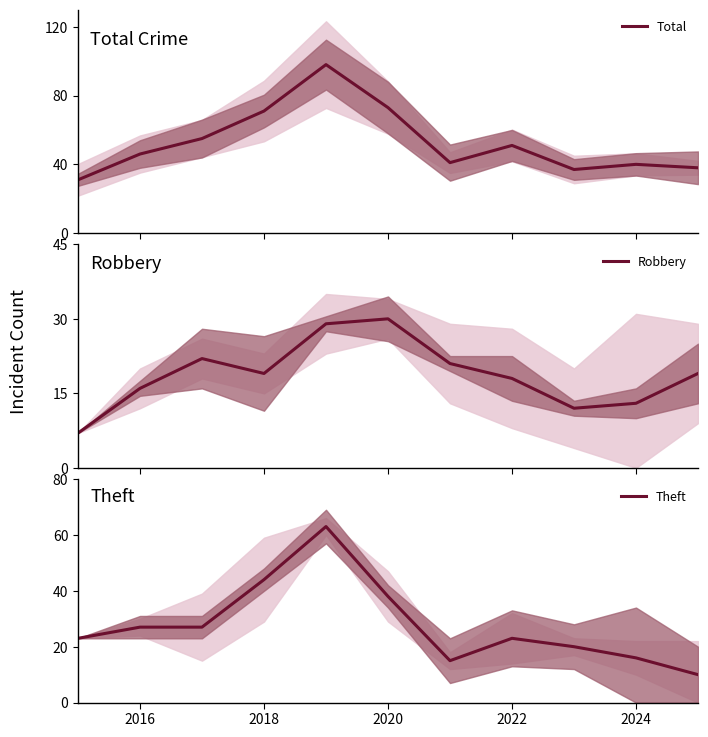

Is it true that Theft equals 27 at 2016?

True